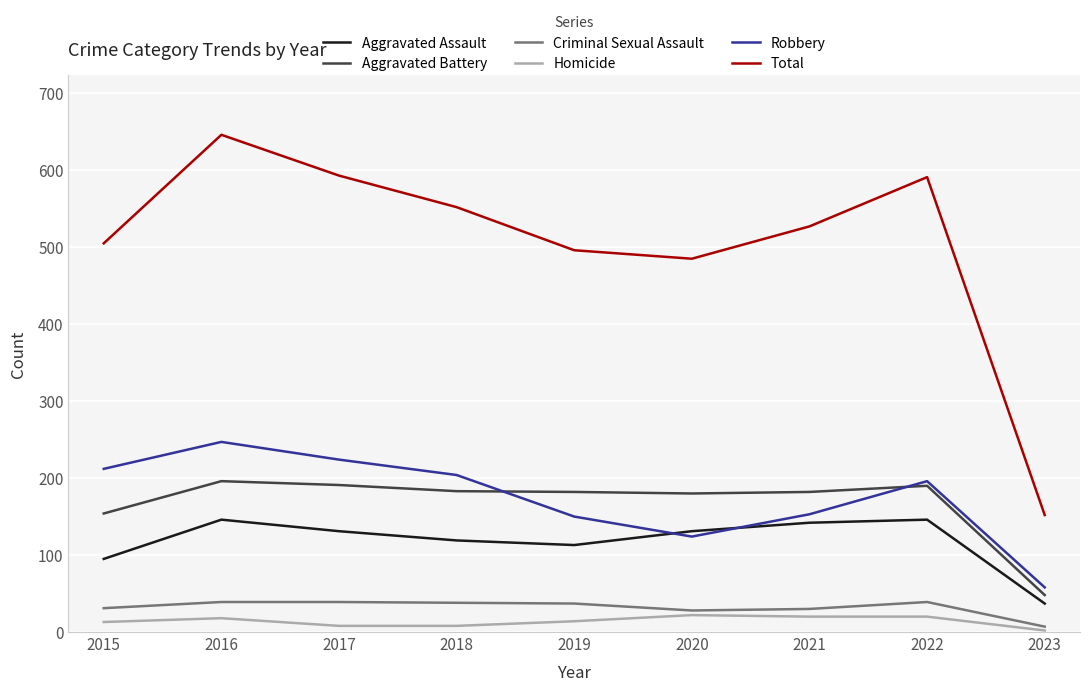

At 2020, list the series in order from smallest to largest.

Homicide, Criminal Sexual Assault, Robbery, Aggravated Assault, Aggravated Battery, Total